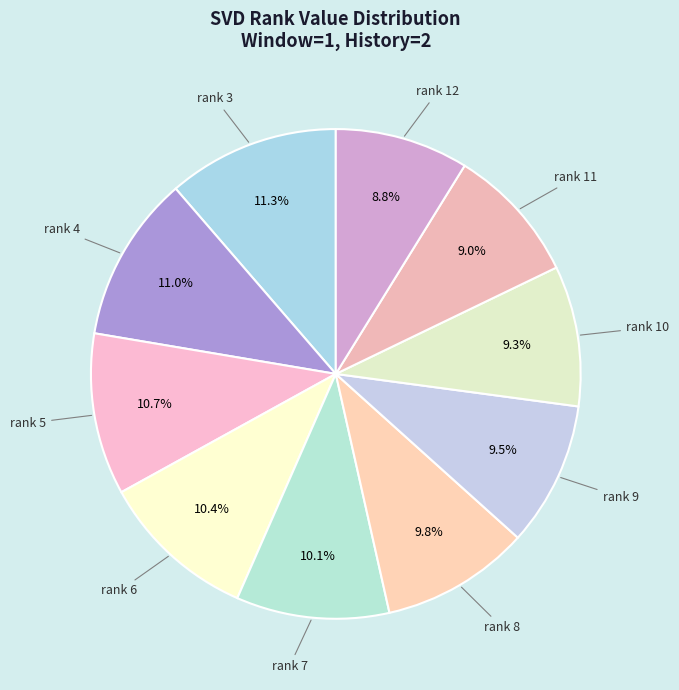

To the nearest percent, what is the average slice percentage?

10%